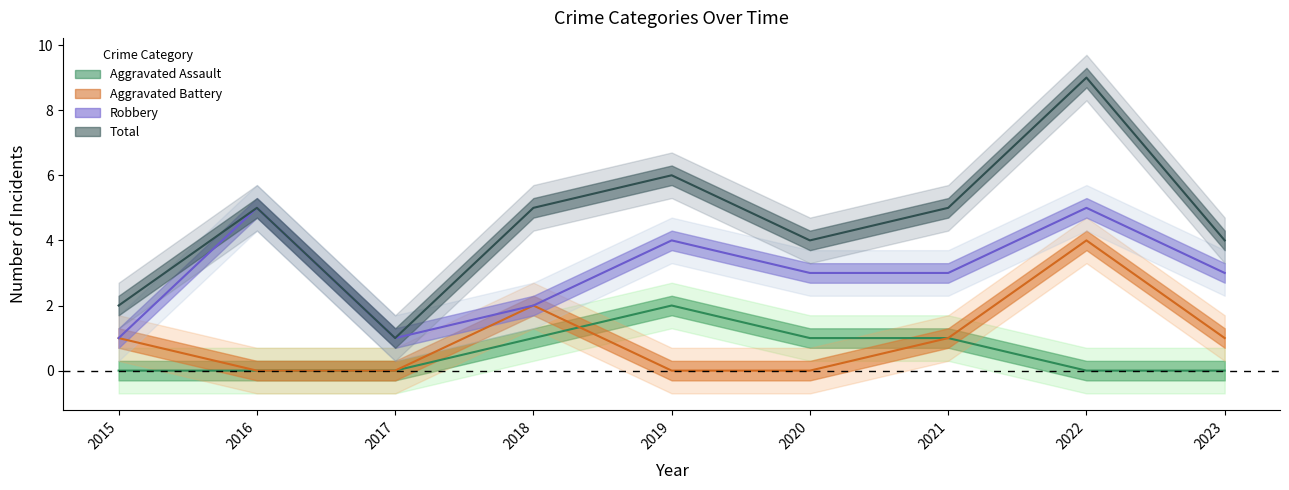

What is the average value of the Robbery series?

3